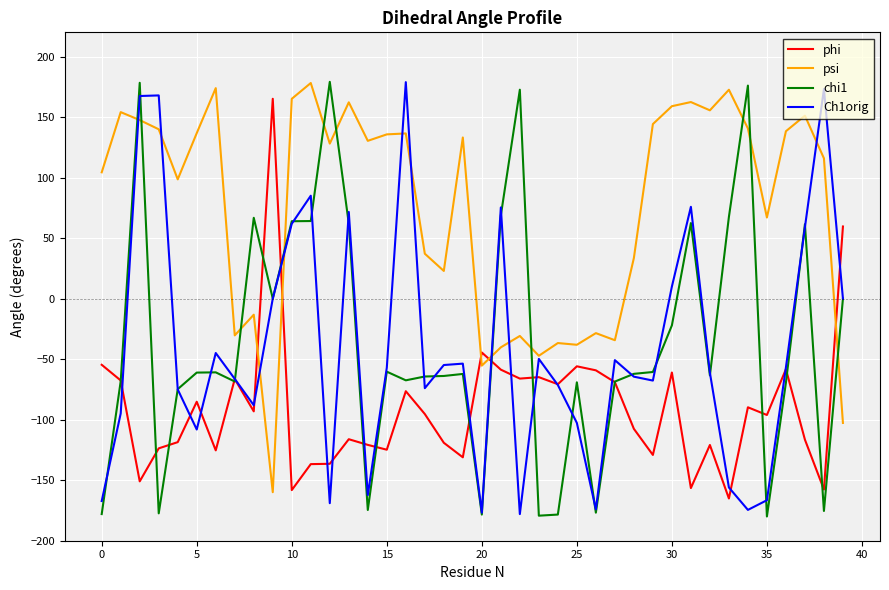

Is this an area chart (filled region under the line)?

No